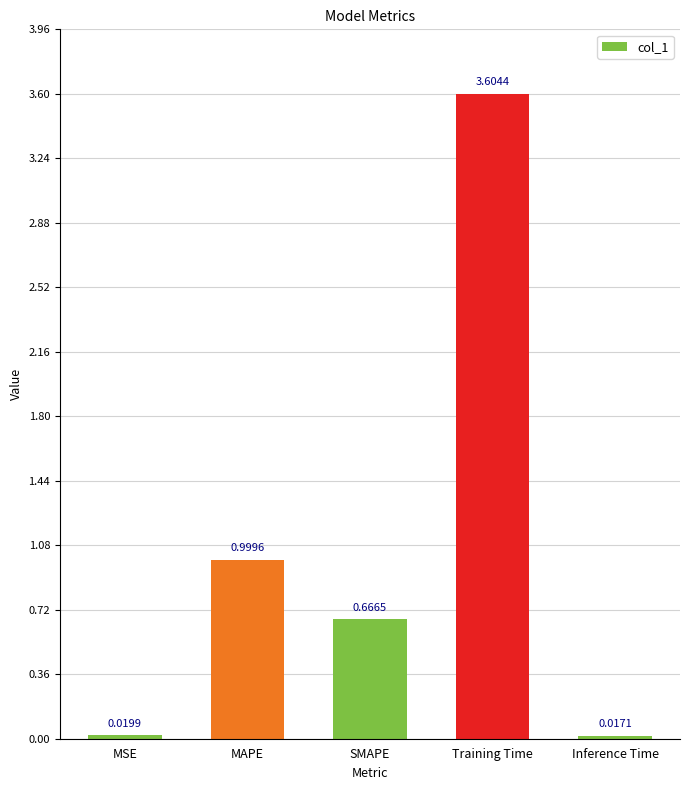

What is the difference between the maximum and second lowest values?

3.6